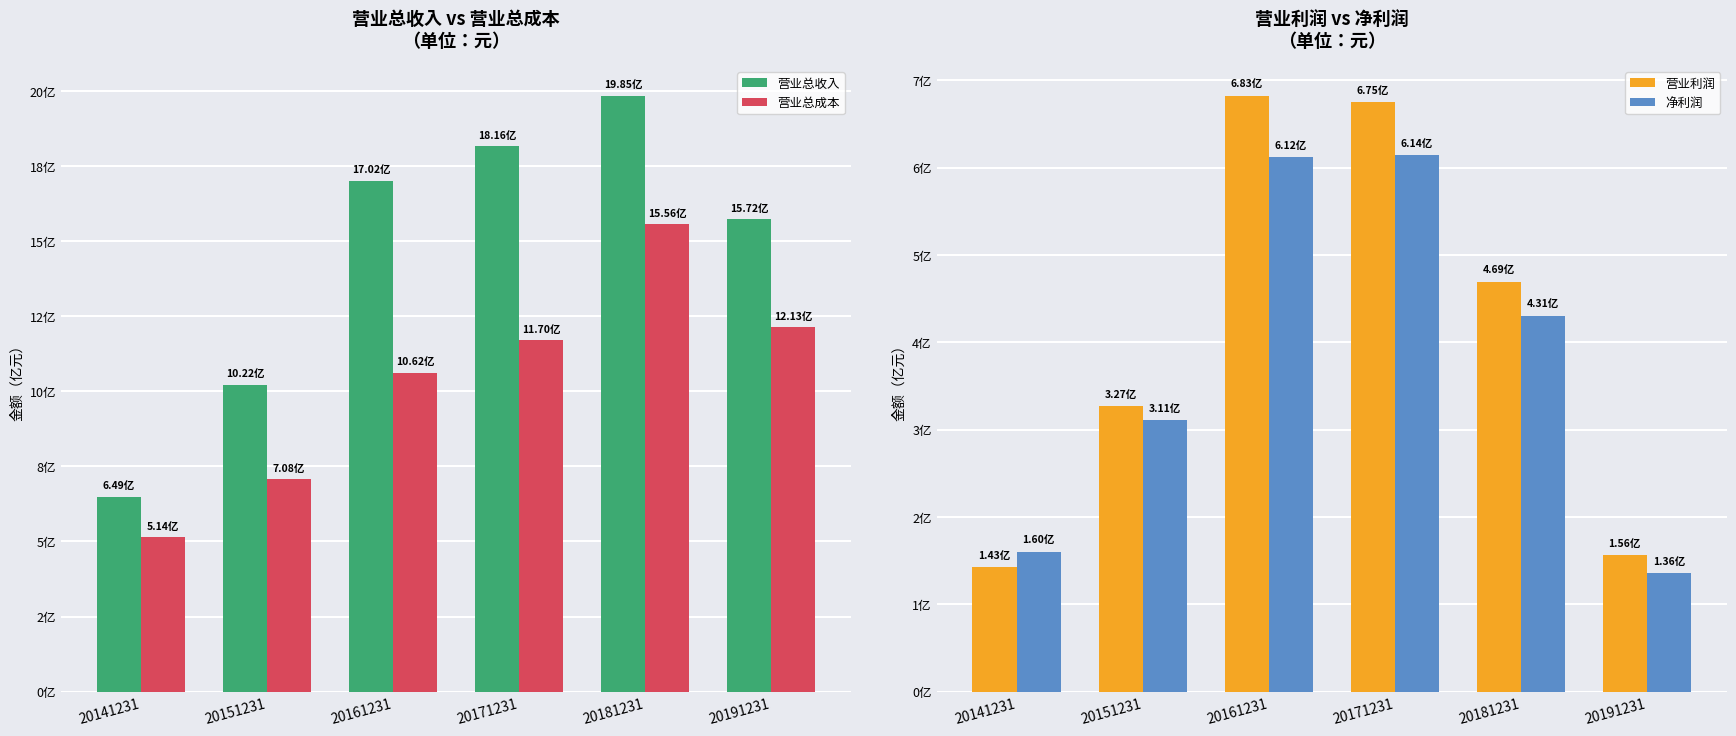

Which series has the largest total across all categories?

营业总收入